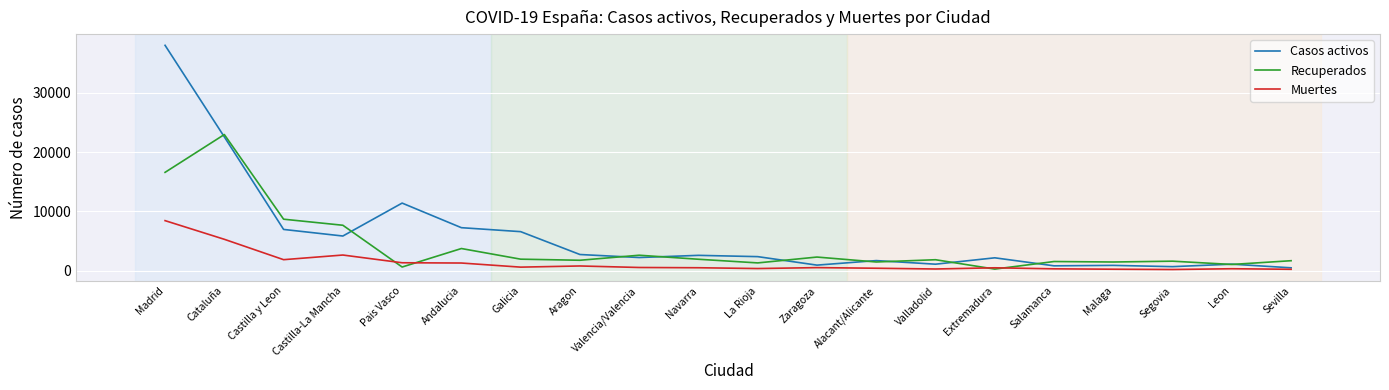

Where is the first local minimum for Casos activos?

Castilla-La Mancha